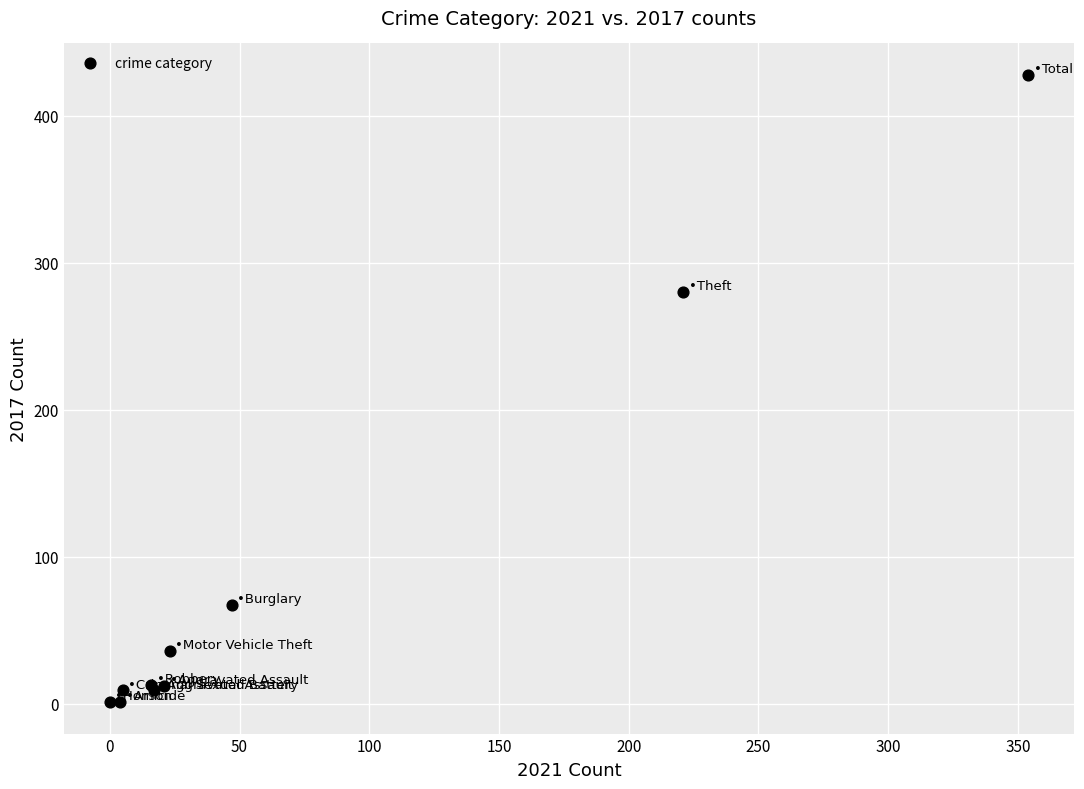

What Y value in the scatter plot is closest to 214?

280